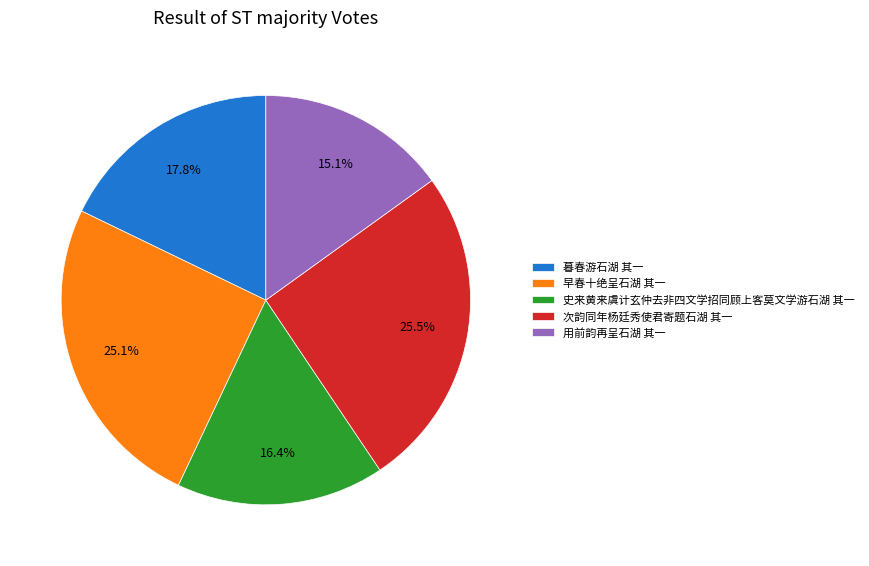

How much of the chart is everything except 史来黄来虞计玄仲去非四文学招同顾上客莫文学游石湖 其一?

83.6%